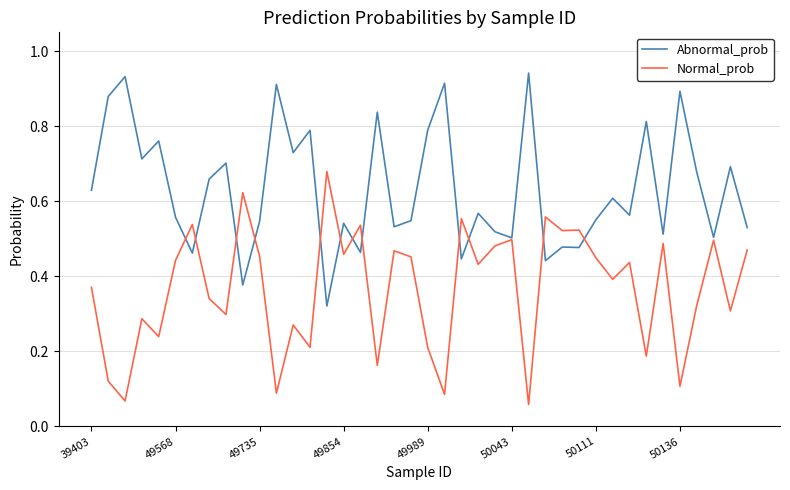

List the series in order of their overall mean, highest first.

Abnormal_prob, Normal_prob